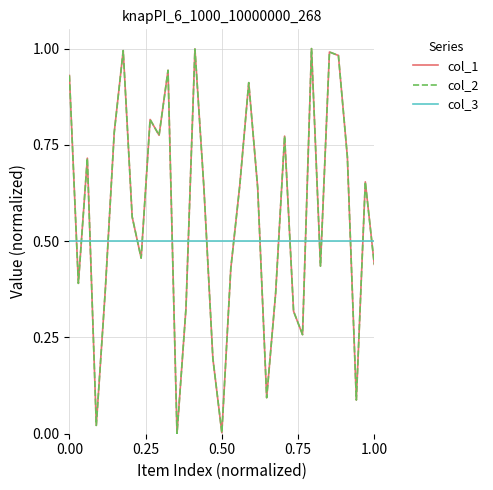

What is the sum of all col_2 values?

19.7